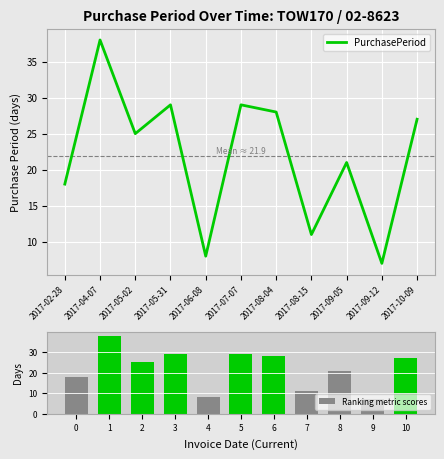

What is the difference between the PurchasePeriod values at 2017-02-28 and 2017-08-04?

10